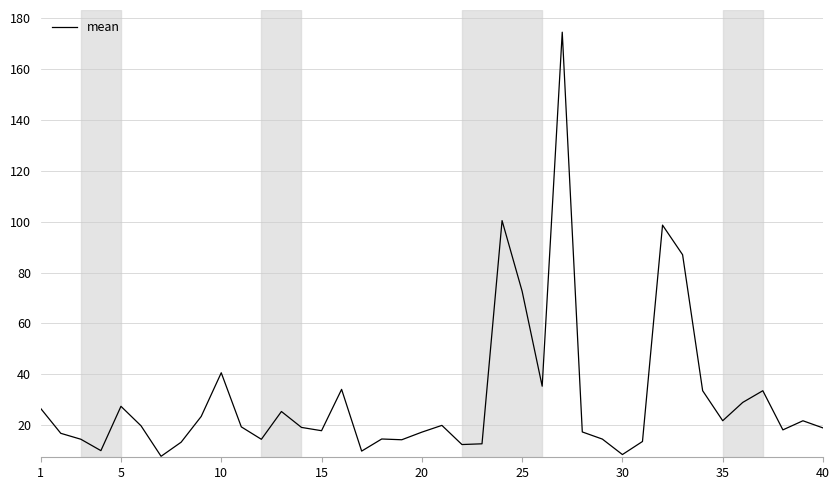

What is the maximum value shown in the chart?

174.5